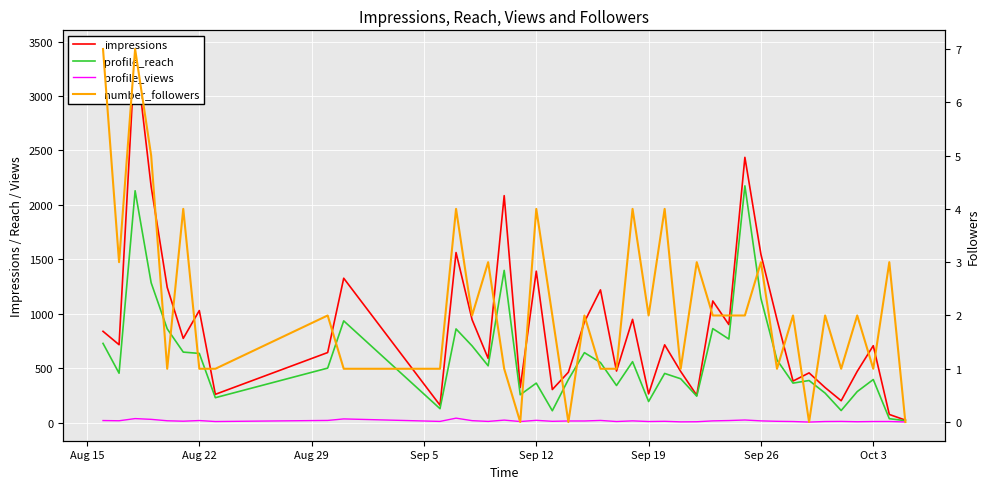

Reading left to right, list all the values displayed in this chart.

impressions: 838	715	3433	2168	1242	773	1029	259	643	1326	159	1562	945	589	2085	321	1391	303	462	924	1219	473	948	263	714	469	250	1117	900	2437	1545	947	381	456	321	200	470	706	74	22
profile_reach: 727	453	2130	1284	861	647	635	228	500	934	127	860	704	521	1398	255	362	108	395	642	551	340	559	193	451	402	242	863	767	2175	1140	575	362	386	270	110	284	395	35	17
profile_views: 18	16	36	29	16	12	18	9	19	33	10	40	17	10	22	9	20	11	14	14	19	9	15	9	11	6	7	15	18	23	15	11	9	4	9	10	7	9	9	5
number_followers: 7	3	7	5	1	4	1	1	2	1	1	4	2	3	1	0	4	2	0	2	1	1	4	2	4	1	3	2	2	2	3	1	2	0	2	1	2	1	3	0